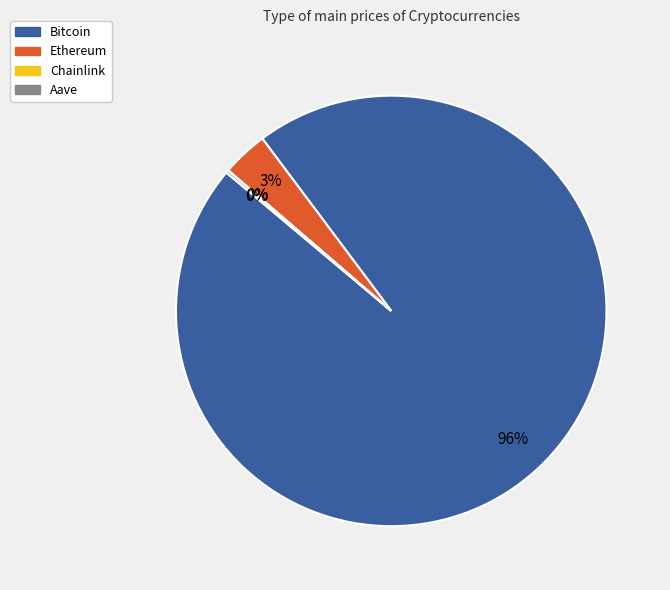

To the nearest percent, what is the average slice percentage?

25%